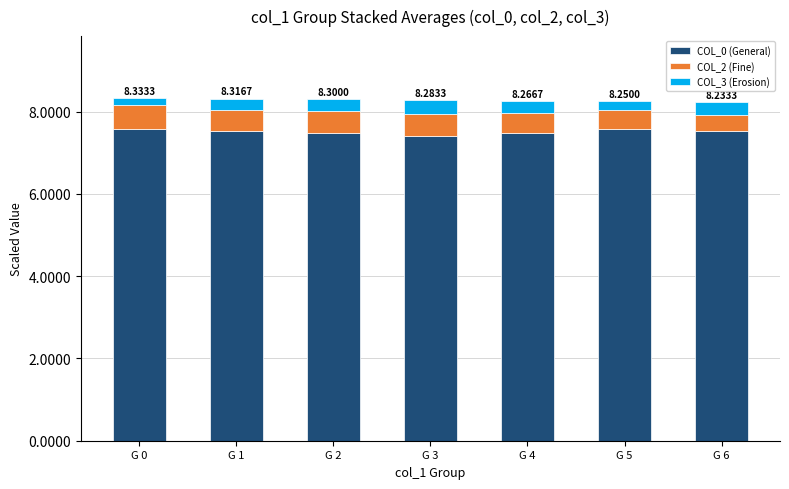

What is the sum of the COL_0 (General) values at G 4 and G 2?

15.0